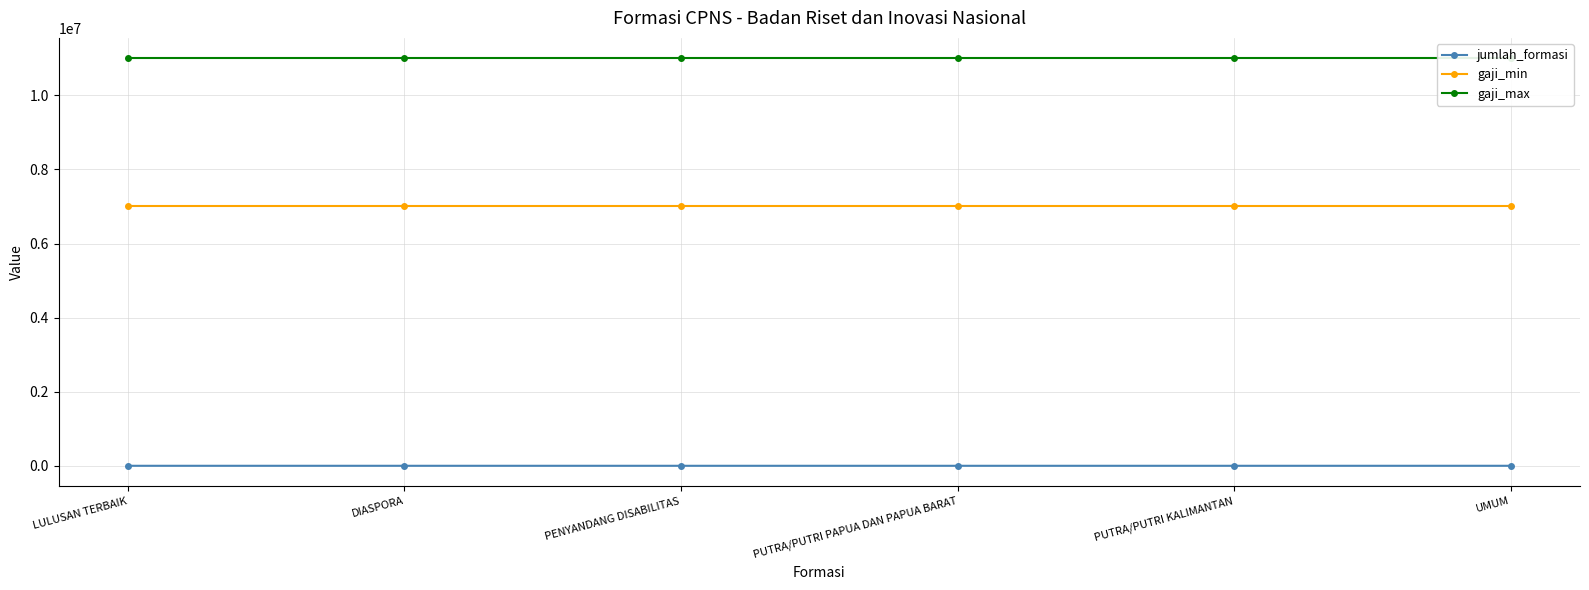

What is the smallest value displayed?

2